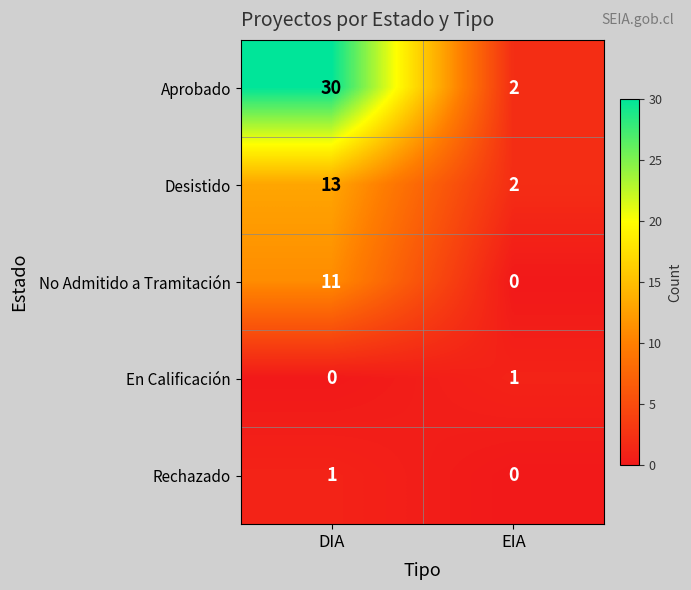

What is the sum of the Aprobado values at DIA and EIA?

32